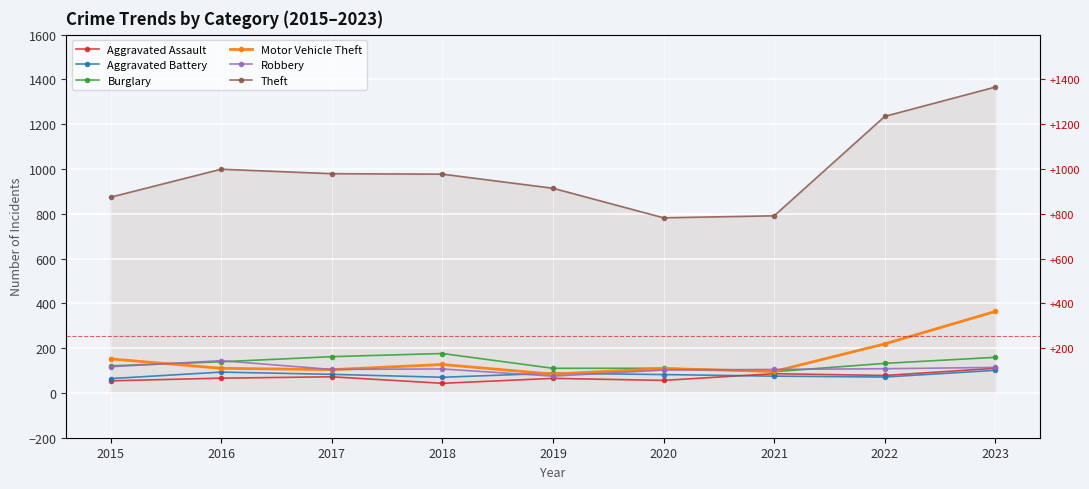

How many values in the Aggravated Assault series exceed 66?

4